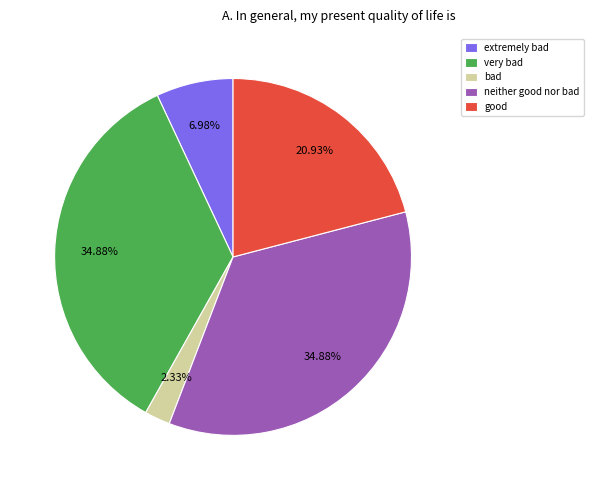

Combined, do good and bad account for over 50%?

No